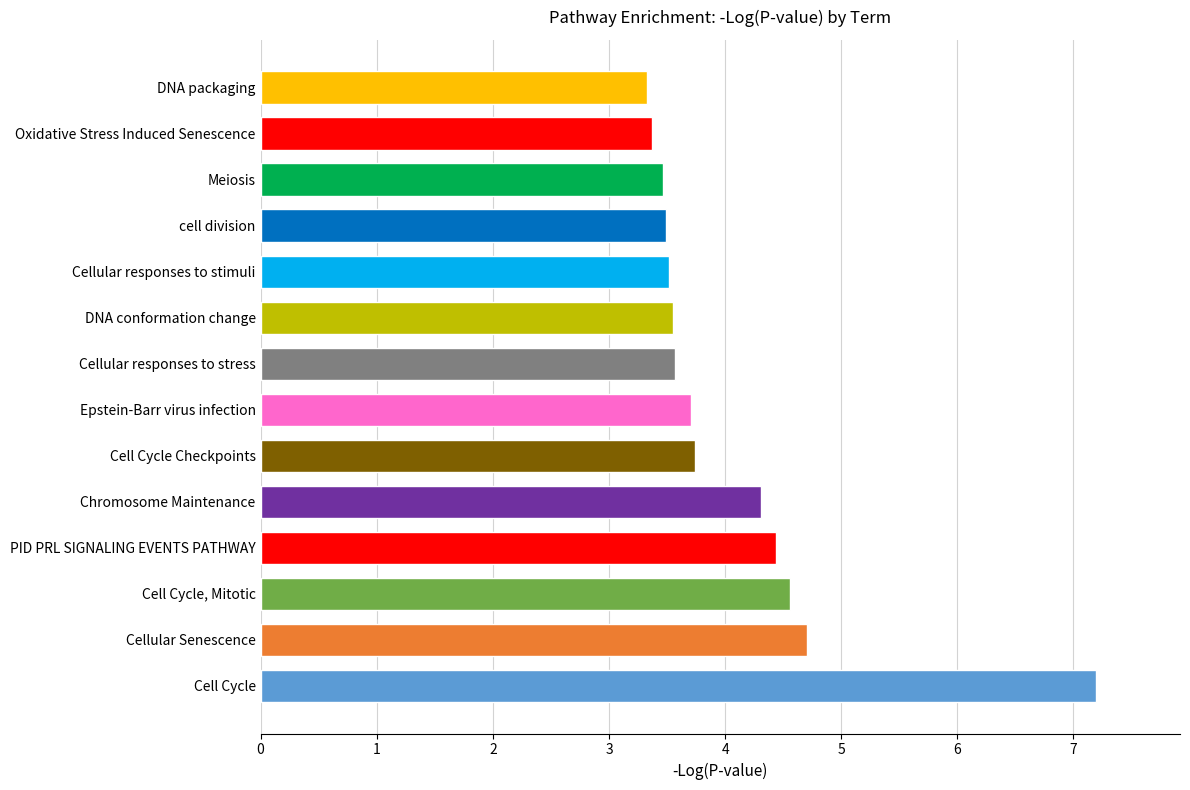

The chart shows a value of 5.0 at DNA packaging. True or false?

False